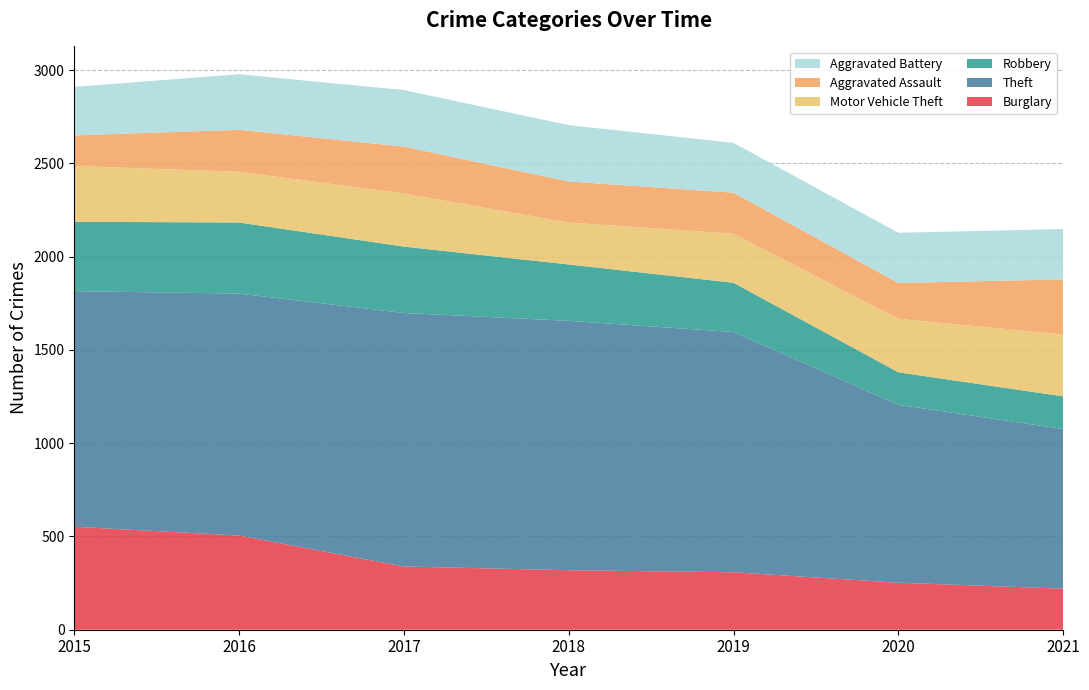

Reading right to left, transcribe all the data shown in this chart.

Burglary: 220	252	308	319	339	505	552
Theft: 856	954	1288	1337	1359	1297	1263
Robbery: 175	174	264	302	356	381	372
Motor Vehicle Theft: 332	287	263	225	285	272	299
Aggravated Assault: 295	192	220	220	251	225	164
Aggravated Battery: 270	269	267	302	303	298	260